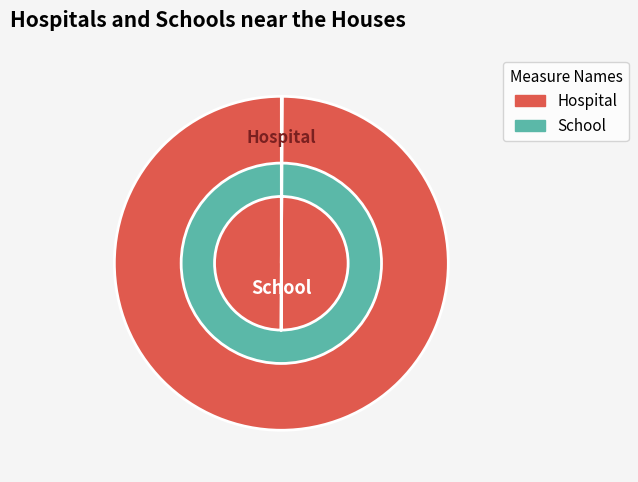

Is it true that i15 is 13% of the pie?

False